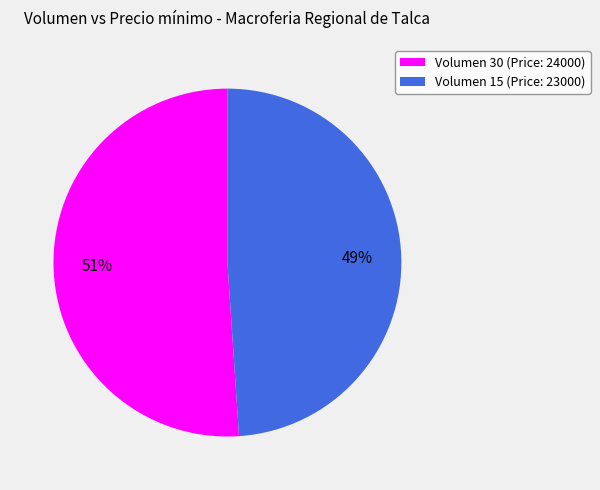

Which category has the smallest portion of the pie?

Volumen 15 (Price: 23000)